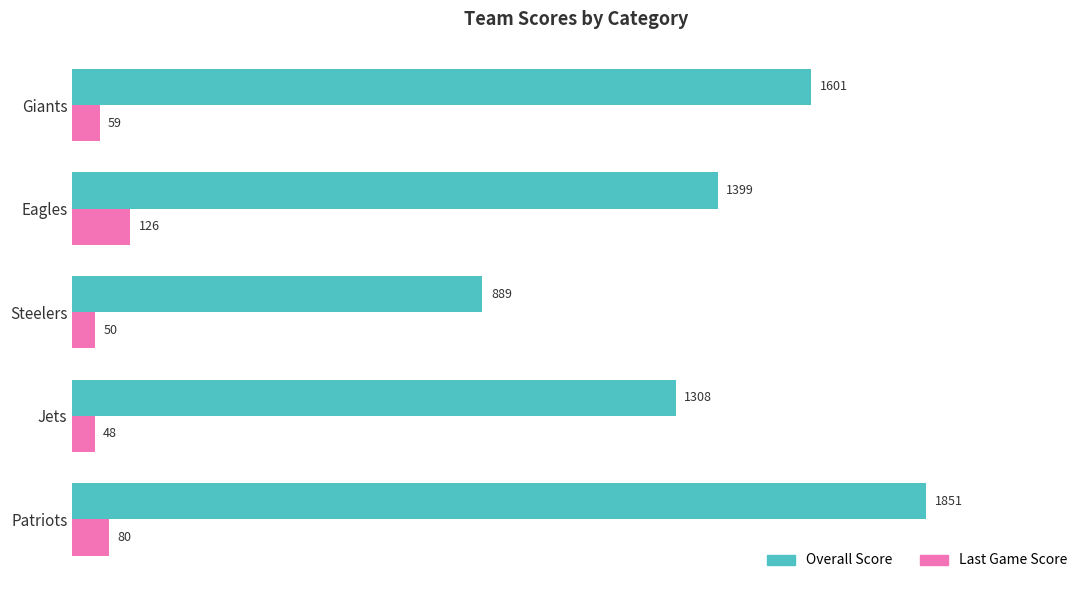

The Overall Score series shows 2368 at Eagles. True or false?

False